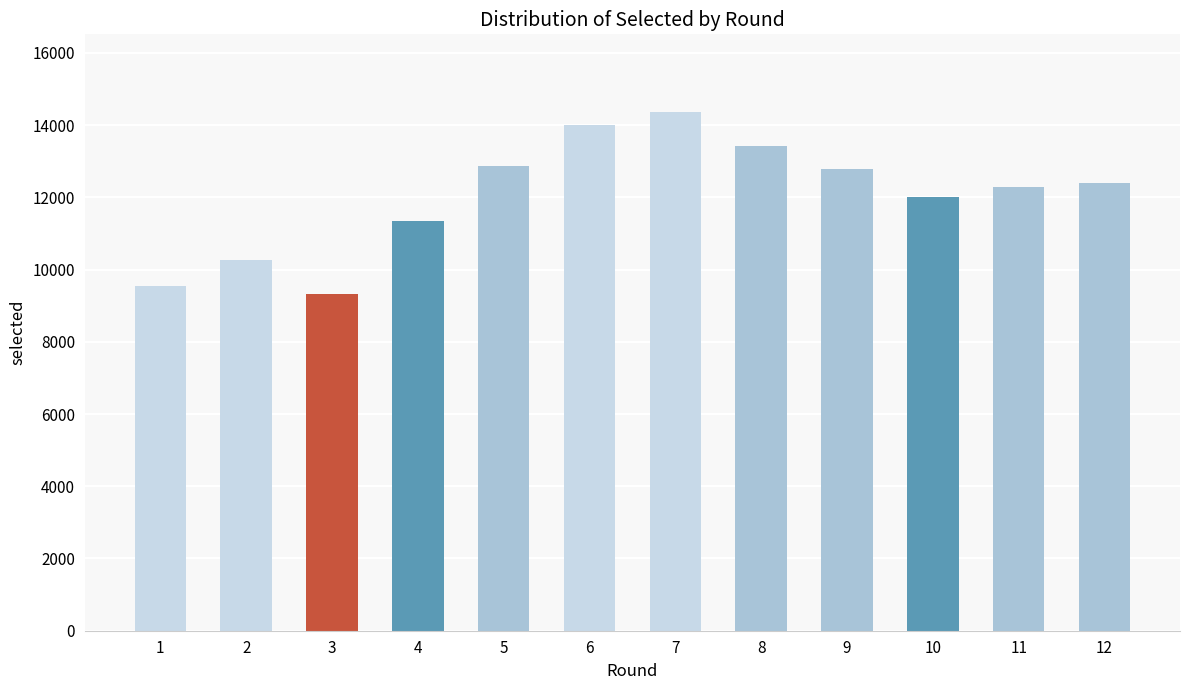

What is the value of the 7th bar from the left?

14358